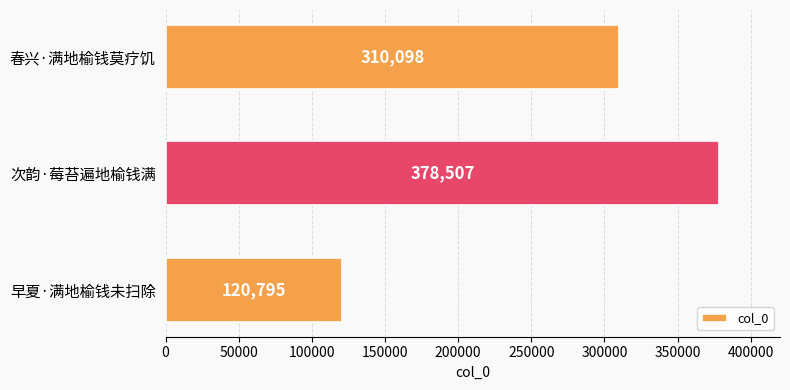

What is the ratio of the value at 早夏·满地榆钱未扫除 to the value at 春兴·满地榆钱莫疗饥?

0.4